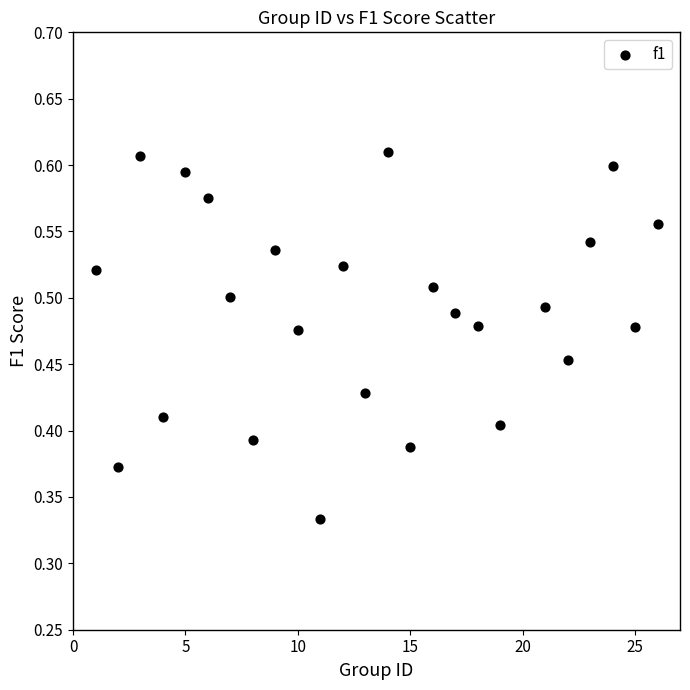

What is the range of X values (max minus min)?

25.0